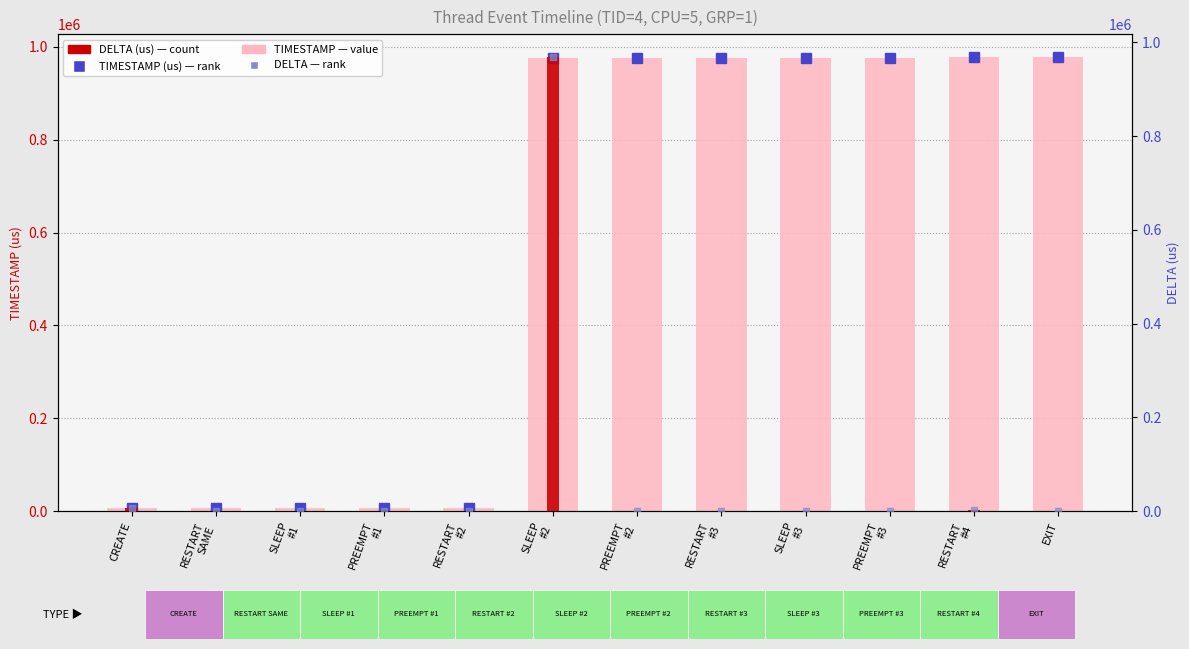

Where does the TIMESTAMP (us) series first go above 975442?

RESTART
#3